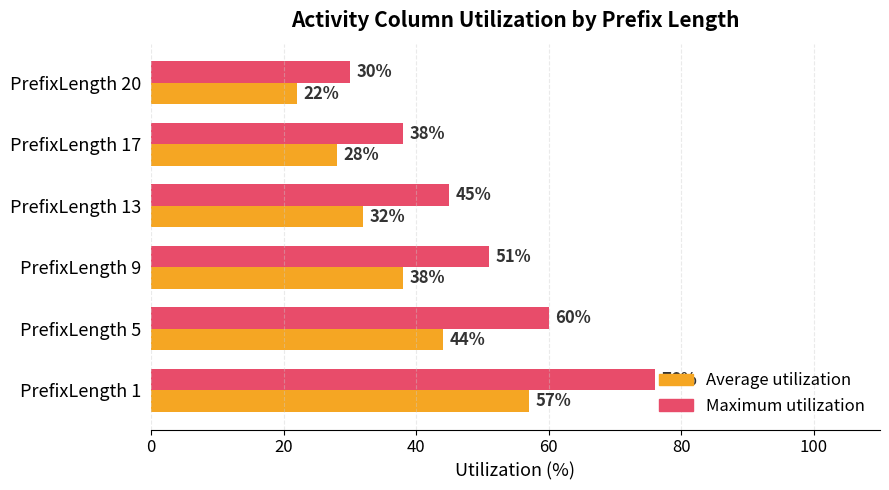

Which series has the largest range (max minus min)?

Maximum utilization